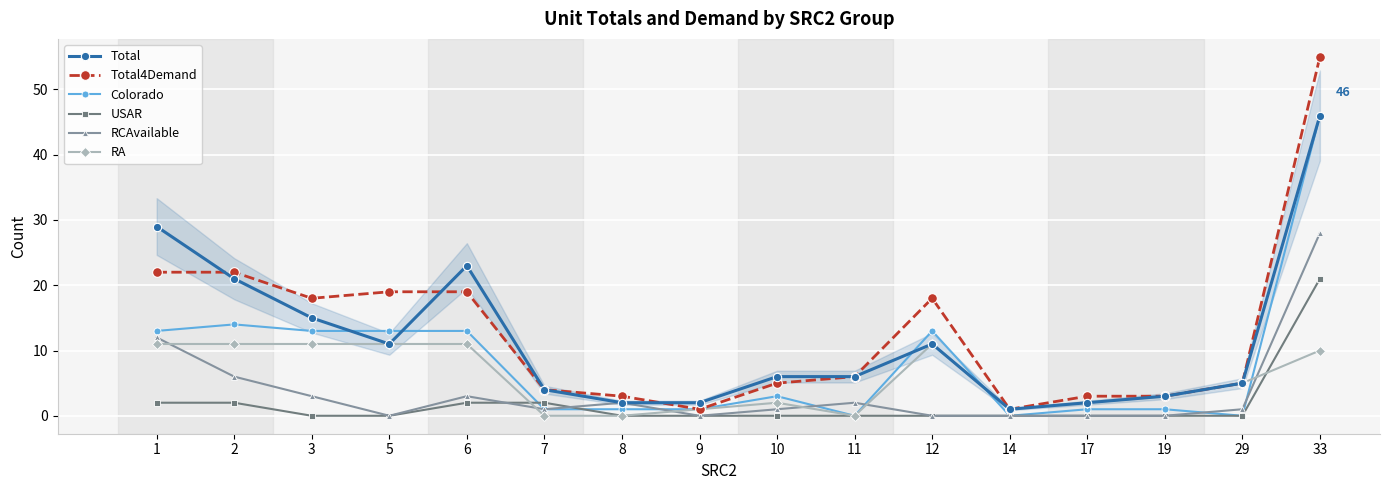

True or false: Total has a value of 11 at 5.

True